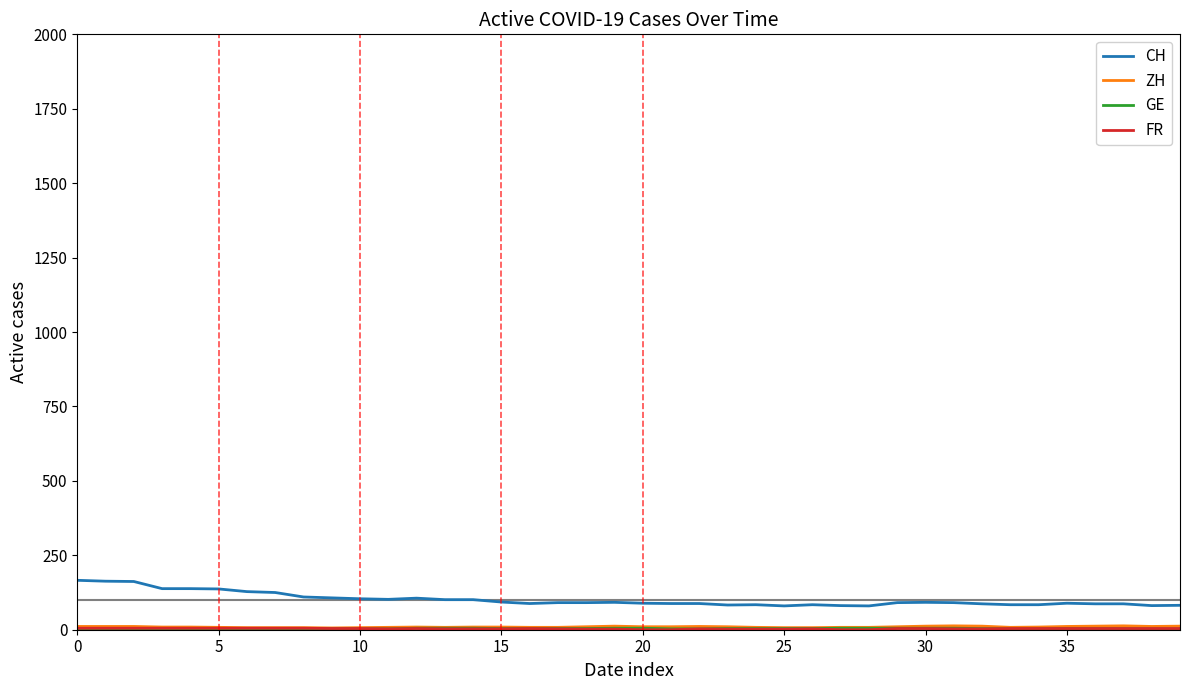

Which series has the largest total across all categories?

CH